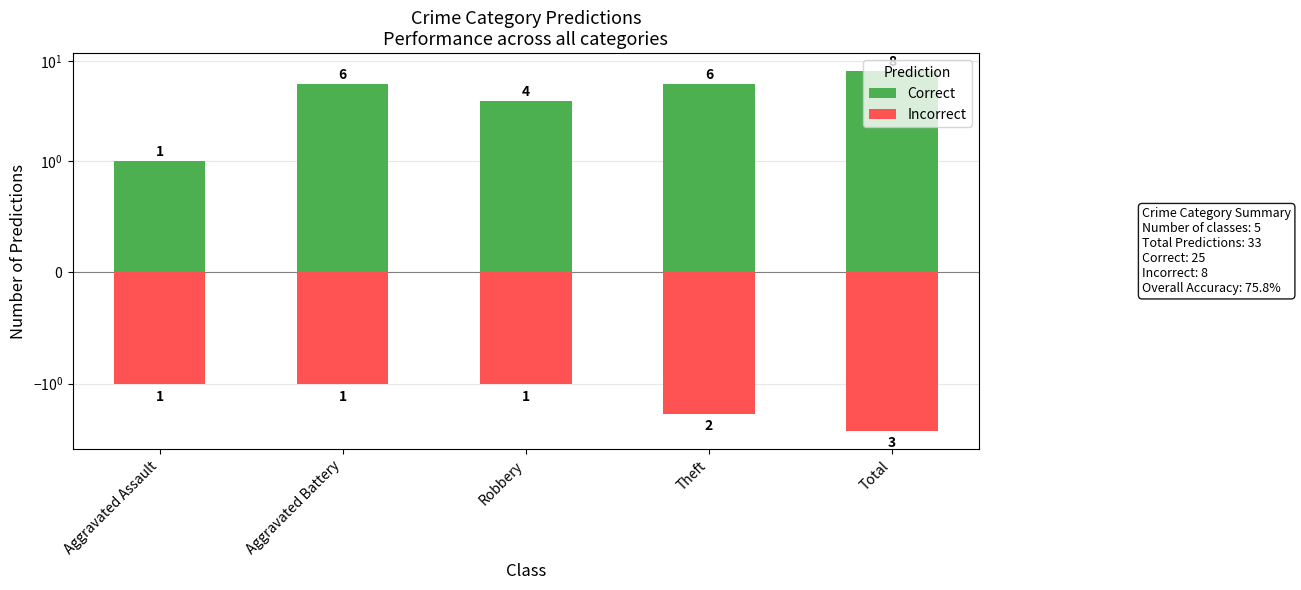

Reading left to right, transcribe all the data shown in this chart.

Correct: 1	6	4	6	8
Incorrect: -1	-1	-1	-2	-3